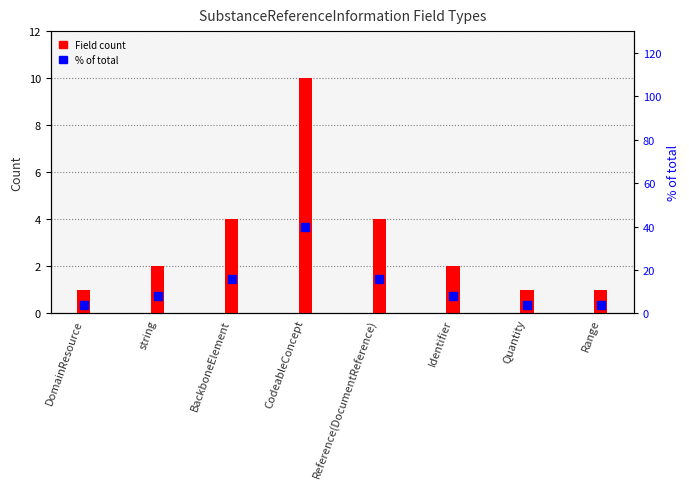

What are all the series names shown in the legend?

Field count, % of total